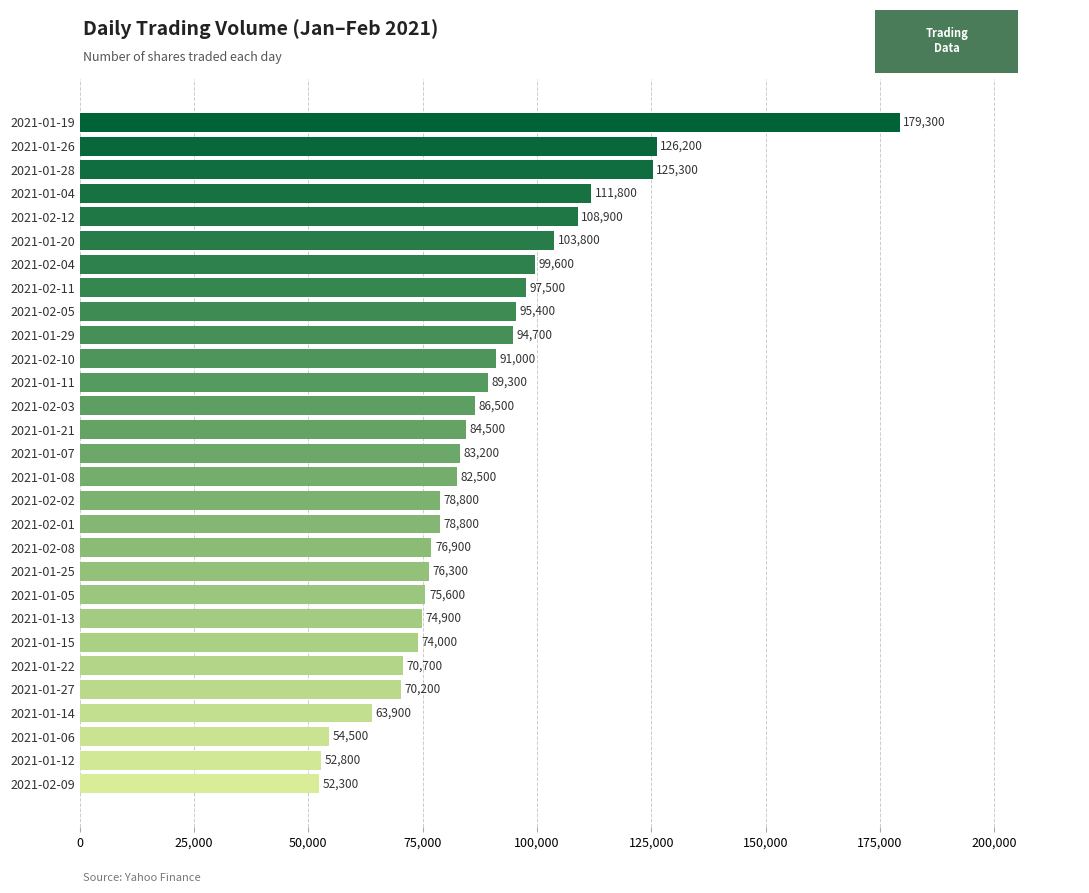

What is the difference between the values at 2021-02-02 and 2021-01-19?

100500